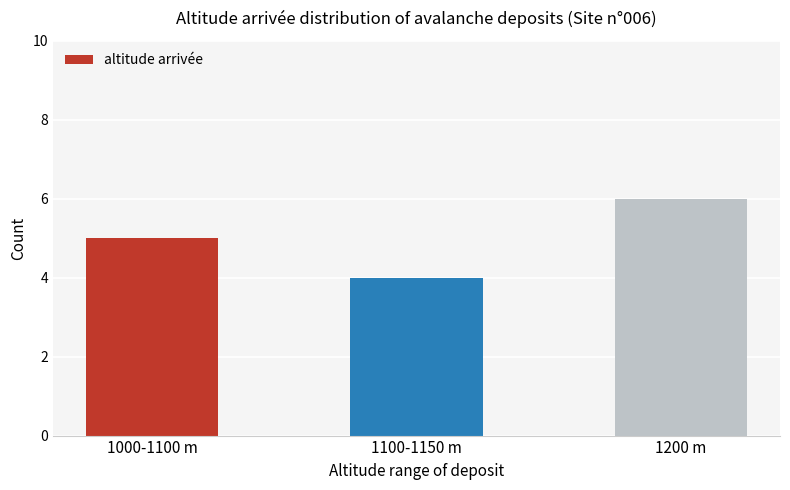

How many distinct data groups are displayed?

1